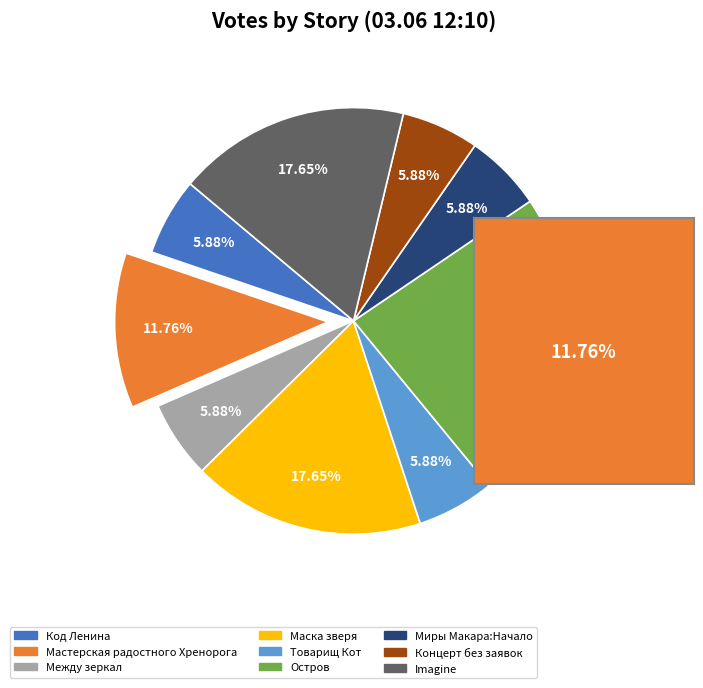

How many segments does this pie chart have?

9